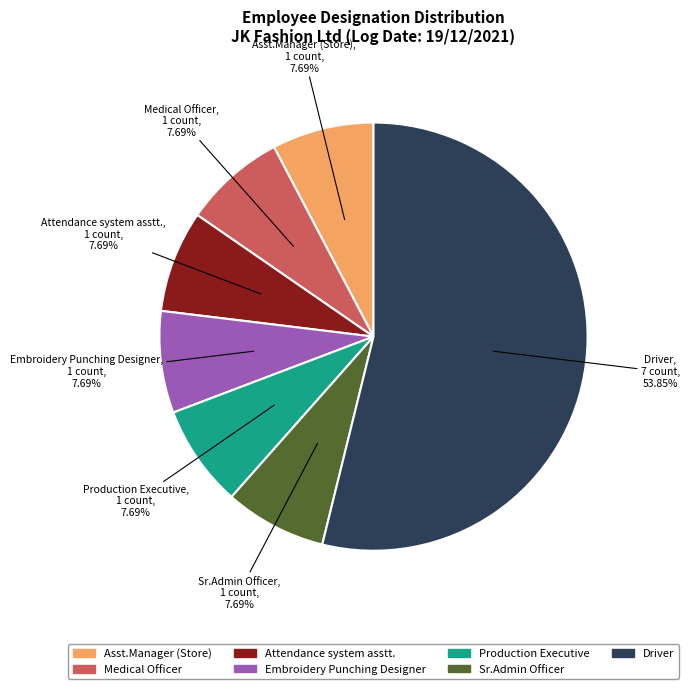

Which slice is the largest?

Driver